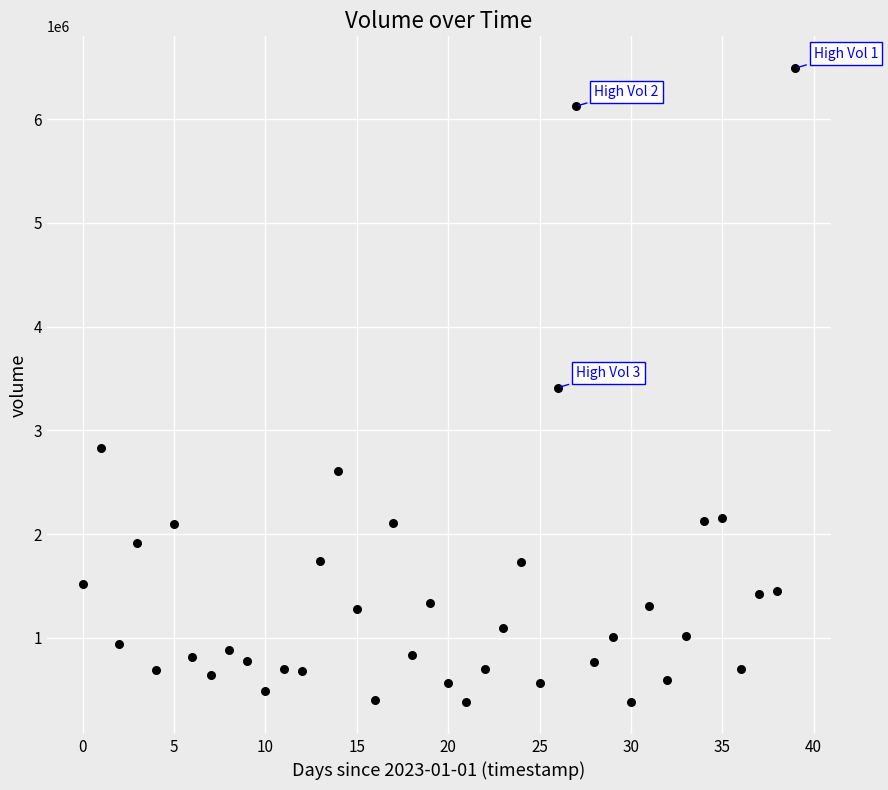

What is the range of Y values (max minus min)?

6112506.9